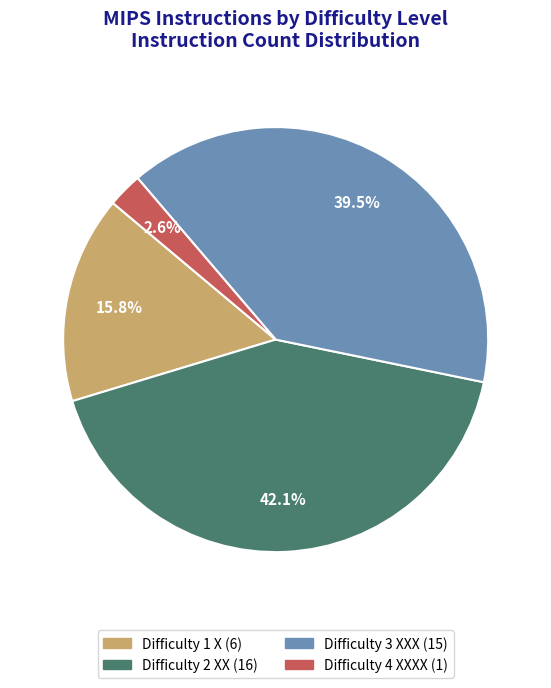

Does any single category account for the majority?

No